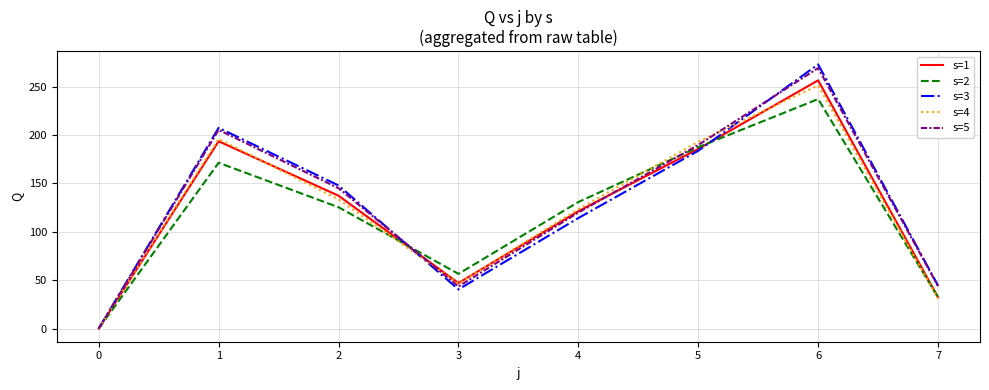

Which label corresponds to the largest value in the chart?

6